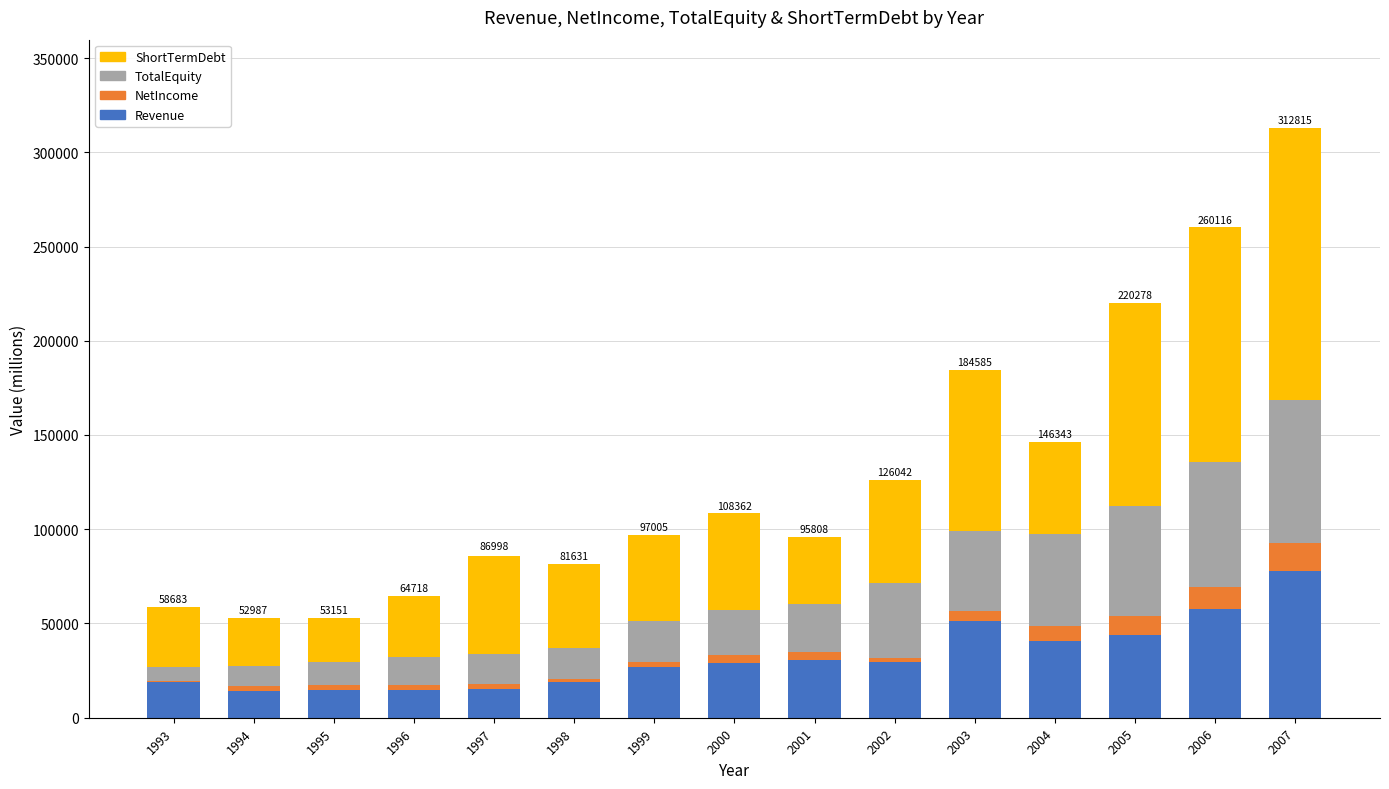

The value of Revenue at 1998 is 34331. True or false?

False